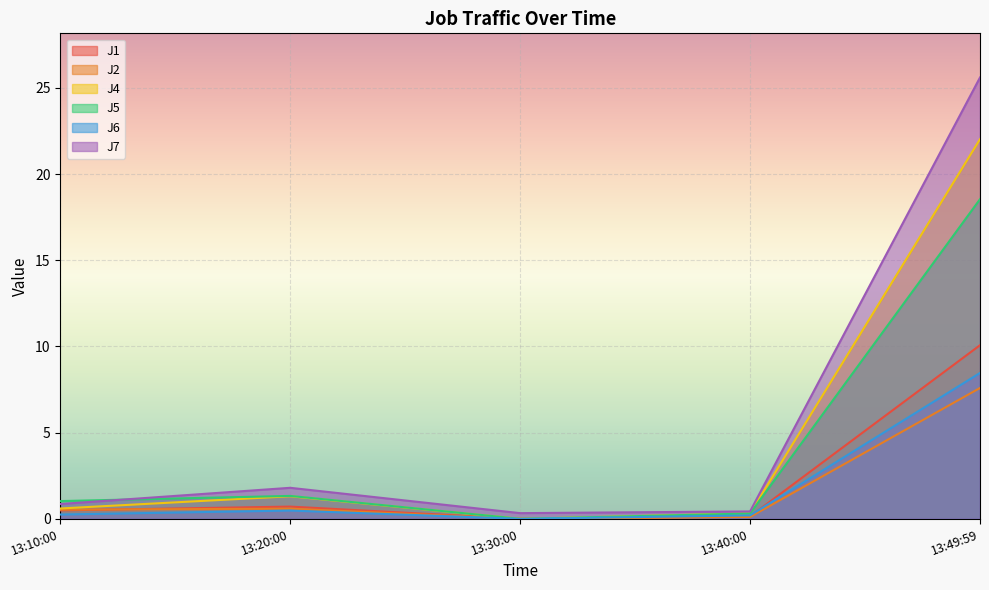

Which series has the largest total across all categories?

J7